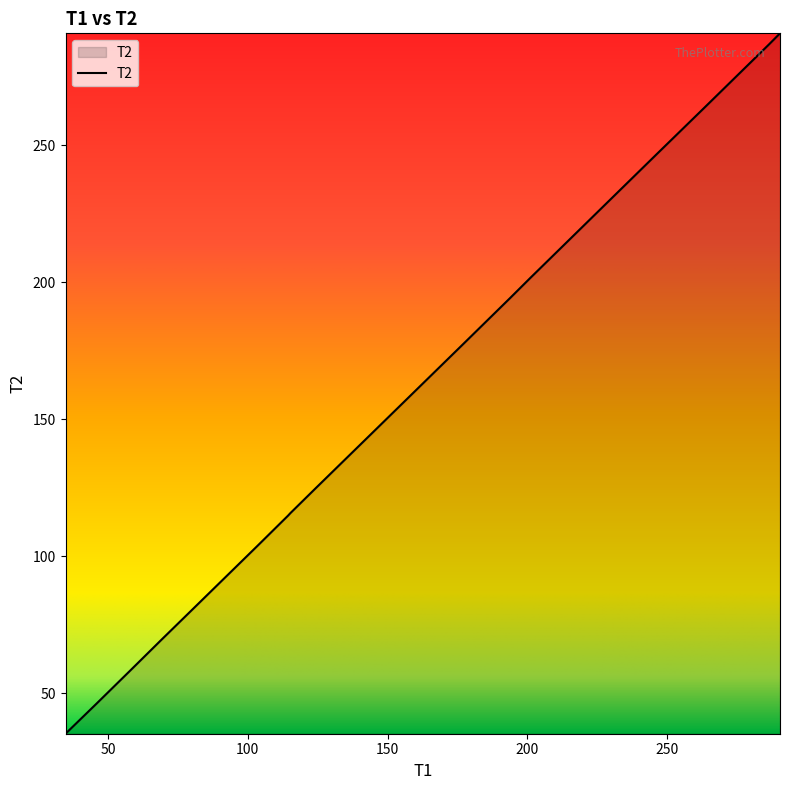

What is the difference between the maximum and minimum values?

255.7